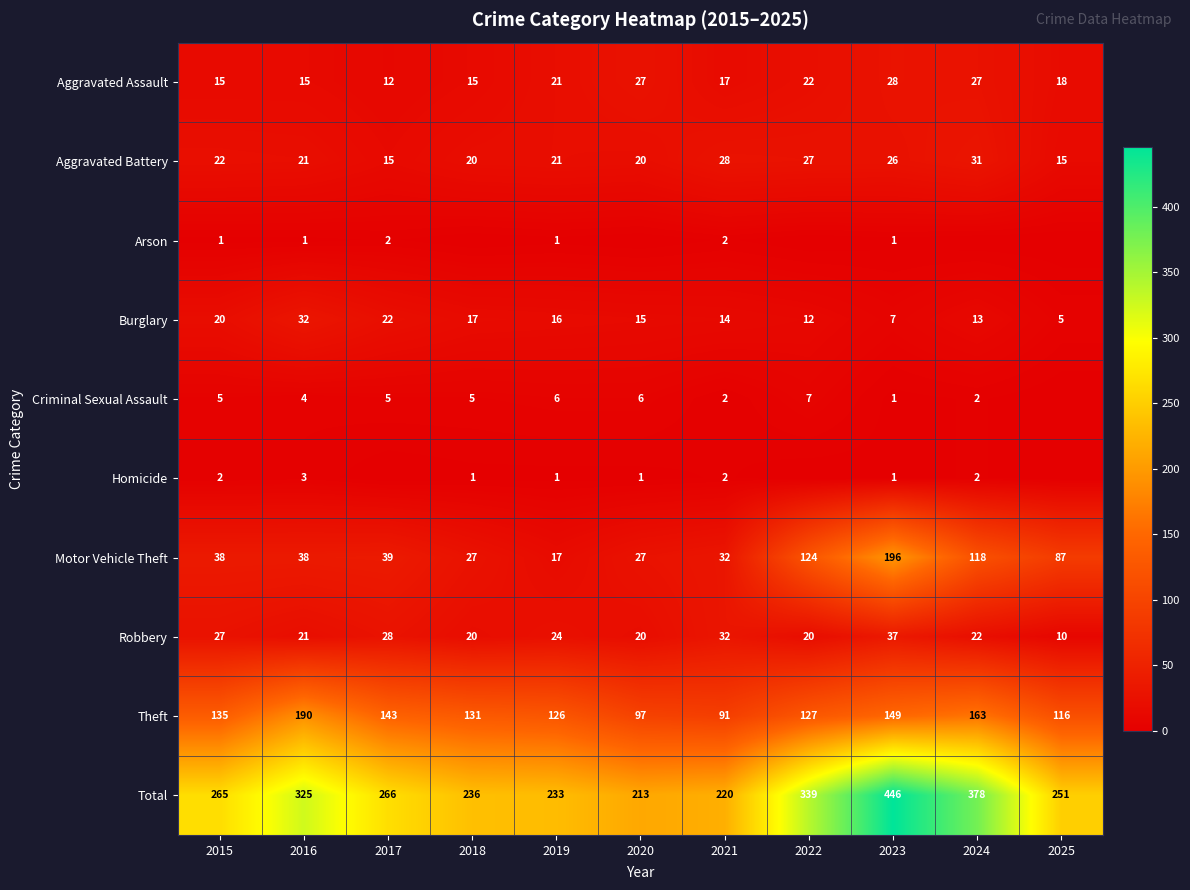

What is the difference between the highest and lowest values at 2017?

266